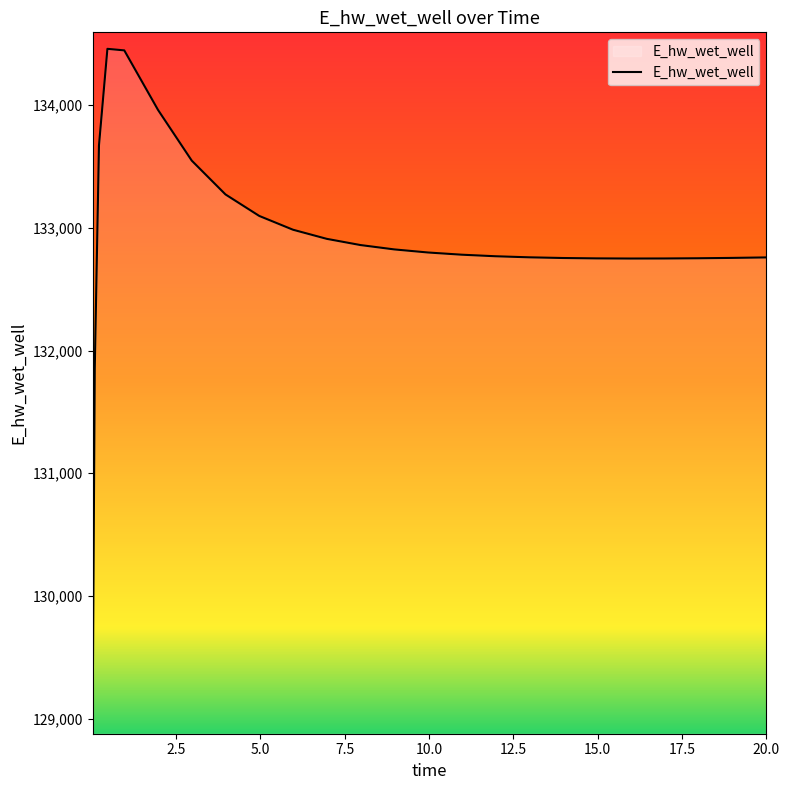

What is the sum of all values?

3322019.6